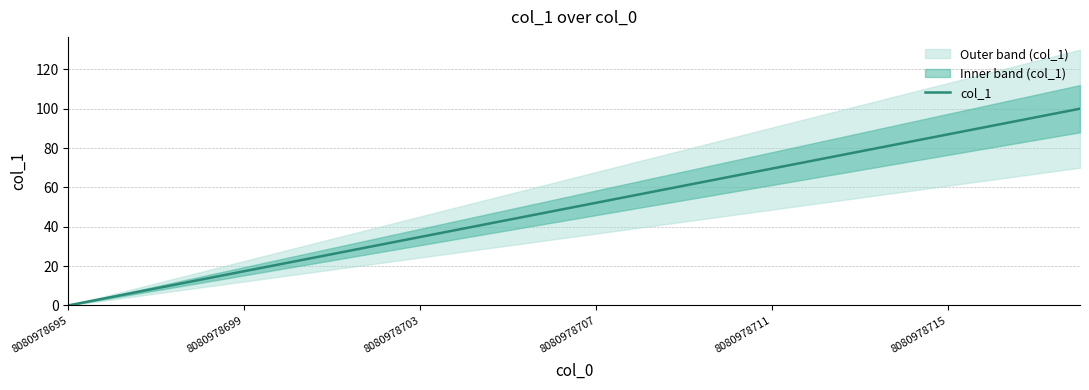

True or false: col_1 has a value of -30.1 at 8080978695.

False